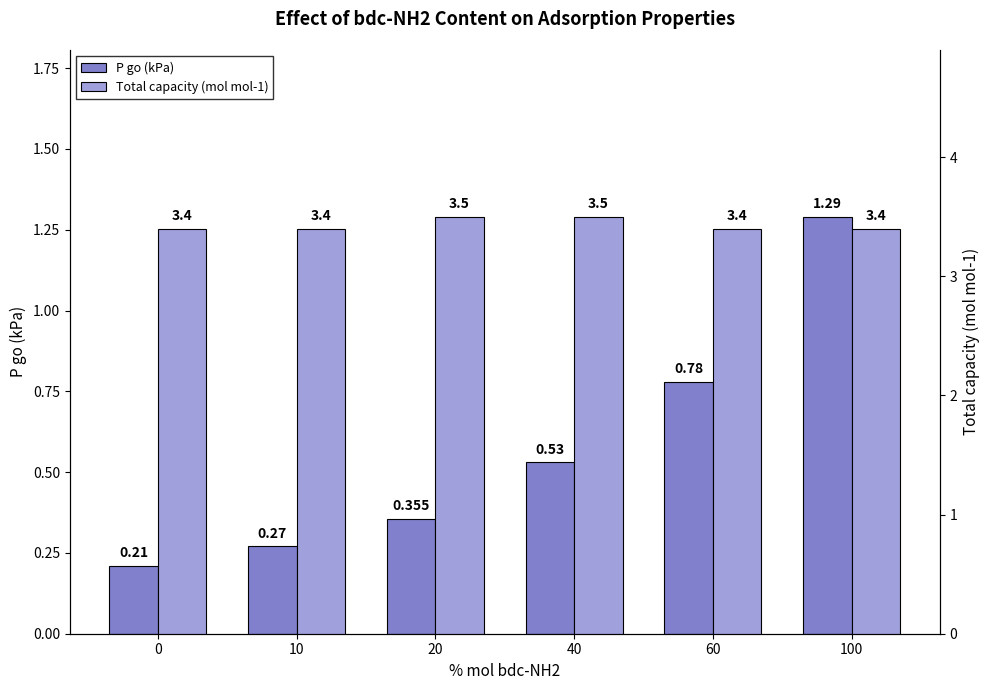

True or false: Total capacity (mol mol-1) has a value of 3.4 at 60.

True